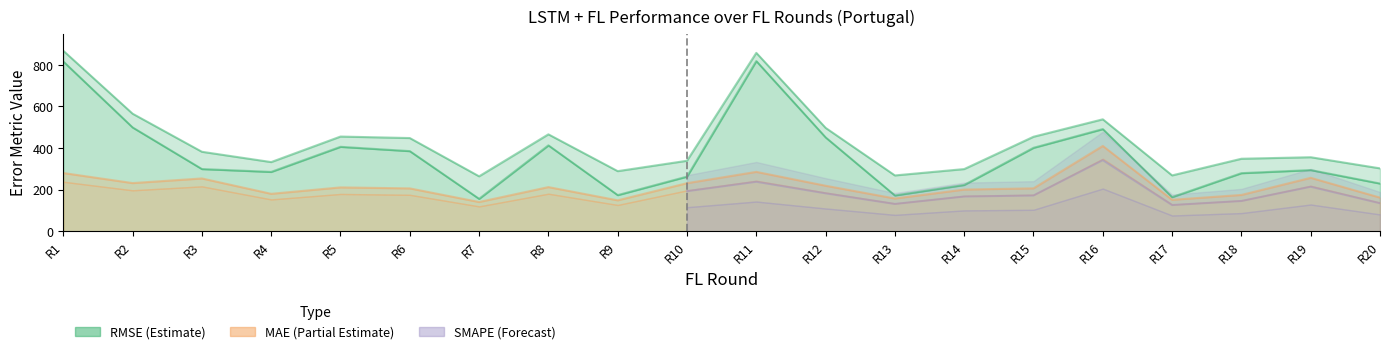

Rank the series by their average value, from lowest to highest.

LSTM + FL (Portugal) SMAPE, LSTM + FL (Portugal) MAE, LSTM + FL (Portugal) RMSE